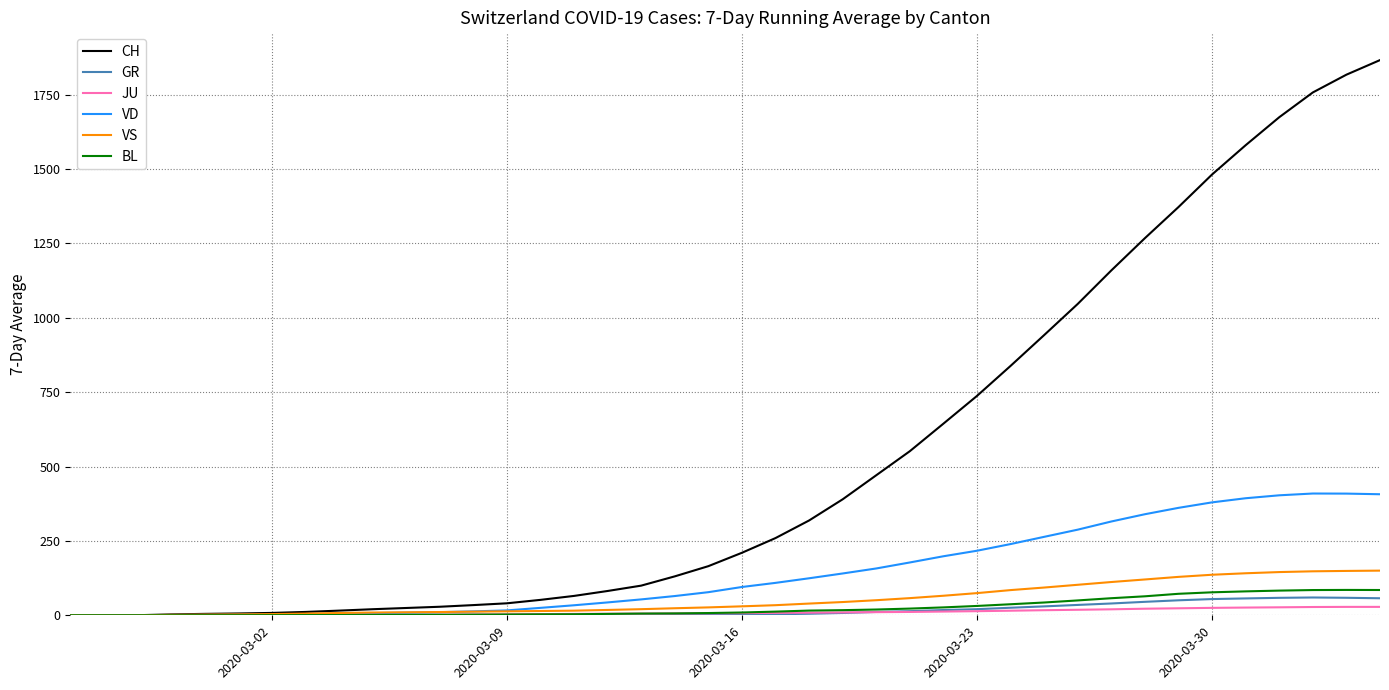

Which series has the widest spread of values?

CH